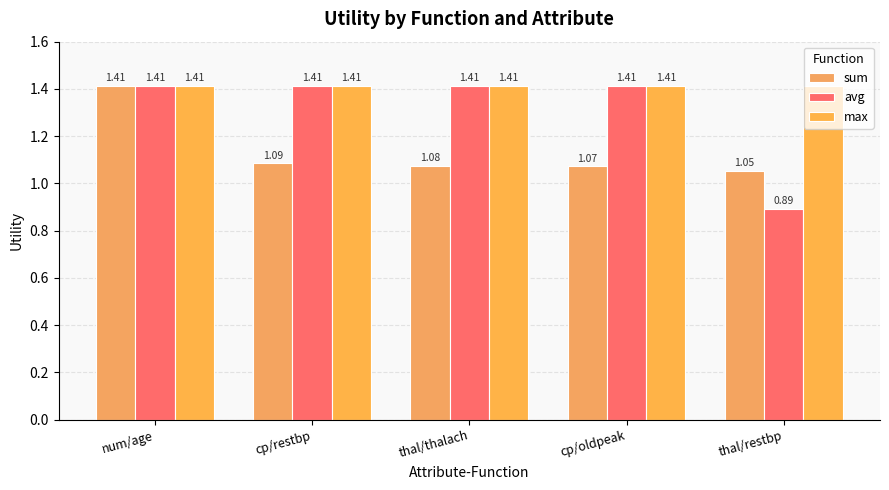

What are all the series names shown in the legend?

sum, avg, max